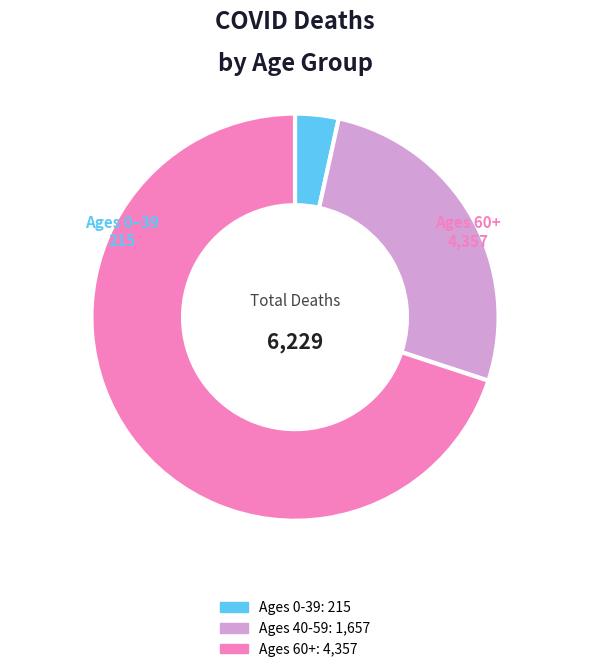

Is there a majority slice in this chart?

Yes